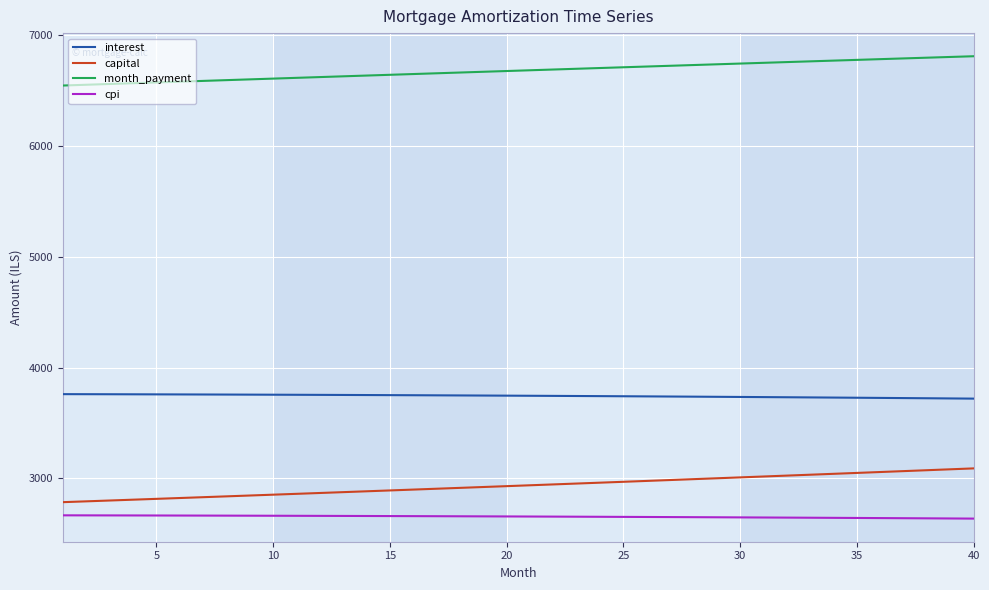

What is the lowest value of the interest series?

3719.6